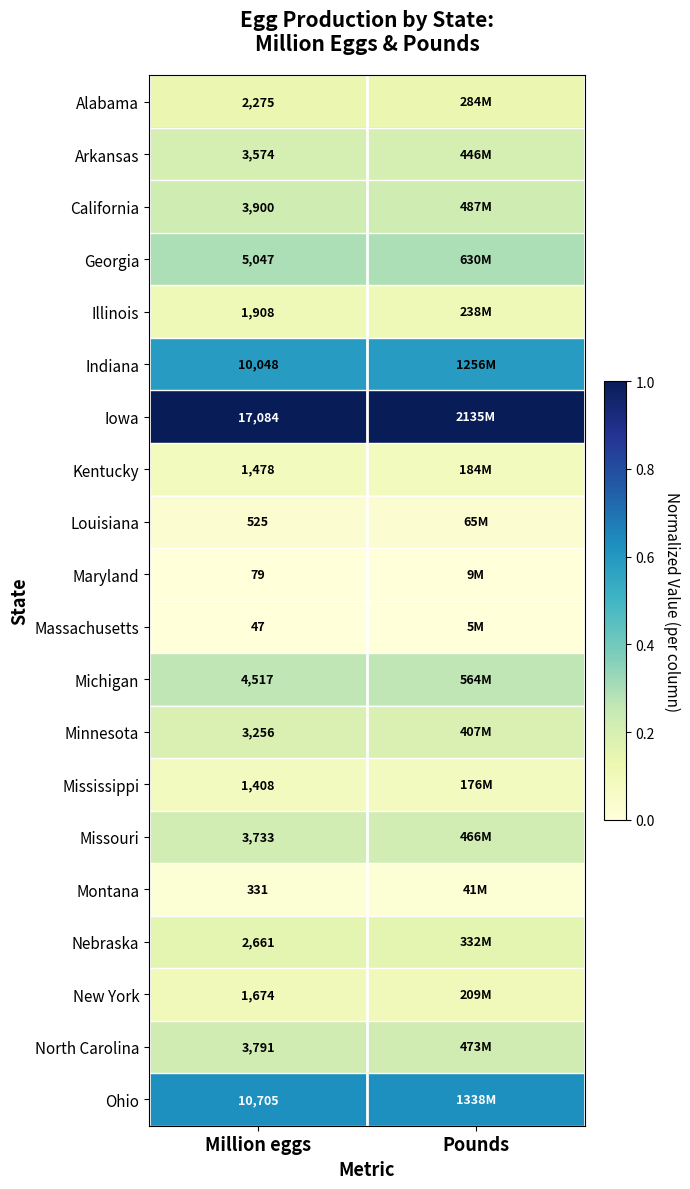

Rank the series at Million eggs from highest to lowest value.

Iowa, Ohio, Indiana, Georgia, Michigan, California, North Carolina, Missouri, Arkansas, Minnesota, Nebraska, Alabama, Illinois, New York, Kentucky, Mississippi, Louisiana, Montana, Maryland, Massachusetts